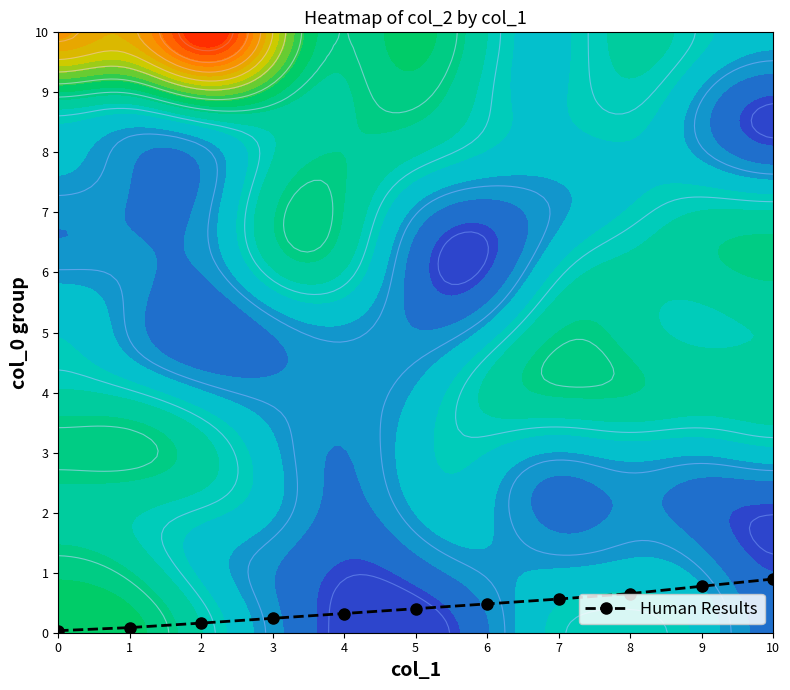

Is it true that the value at 5 is 0.4?

True